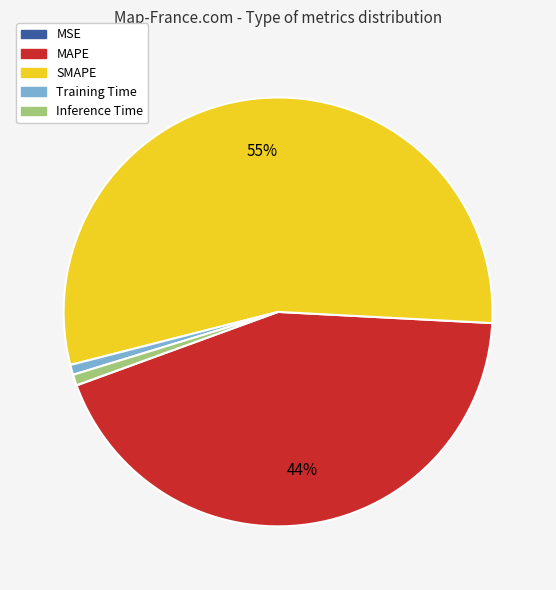

Which slice is the largest?

SMAPE